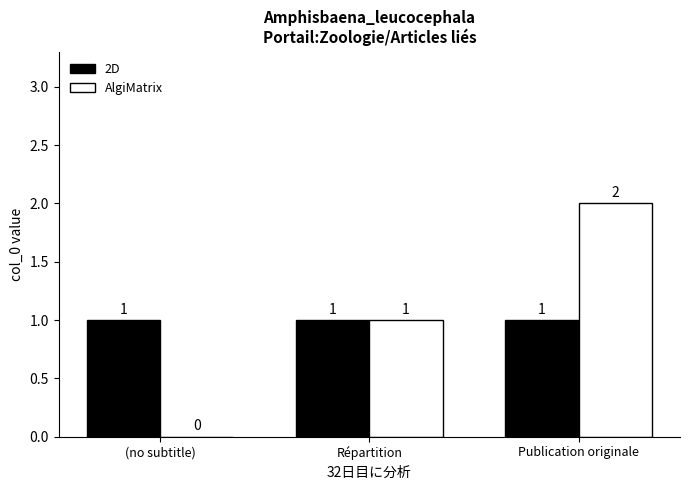

What is the maximum value shown in the chart?

2